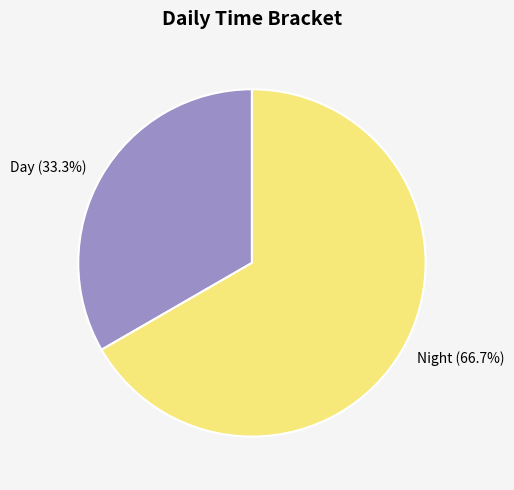

The Day slice represents 25% of the pie. True or false?

False